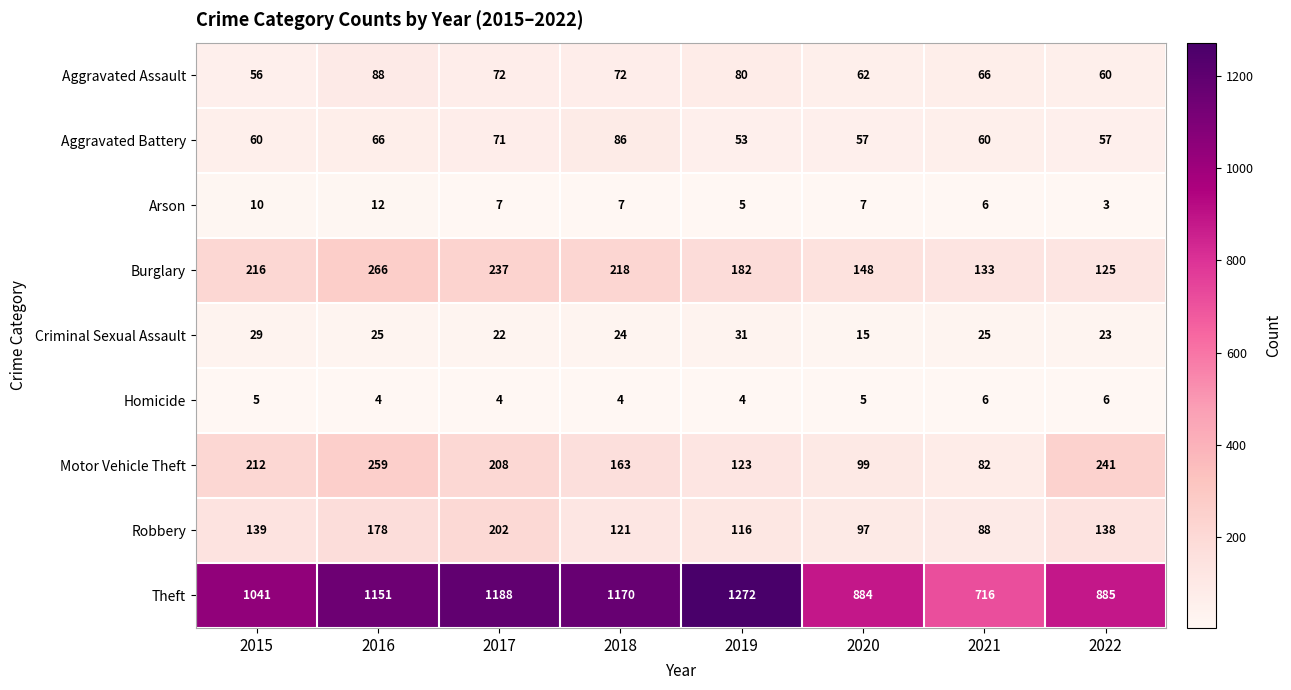

At how many categories does at least one series exceed 573?

8